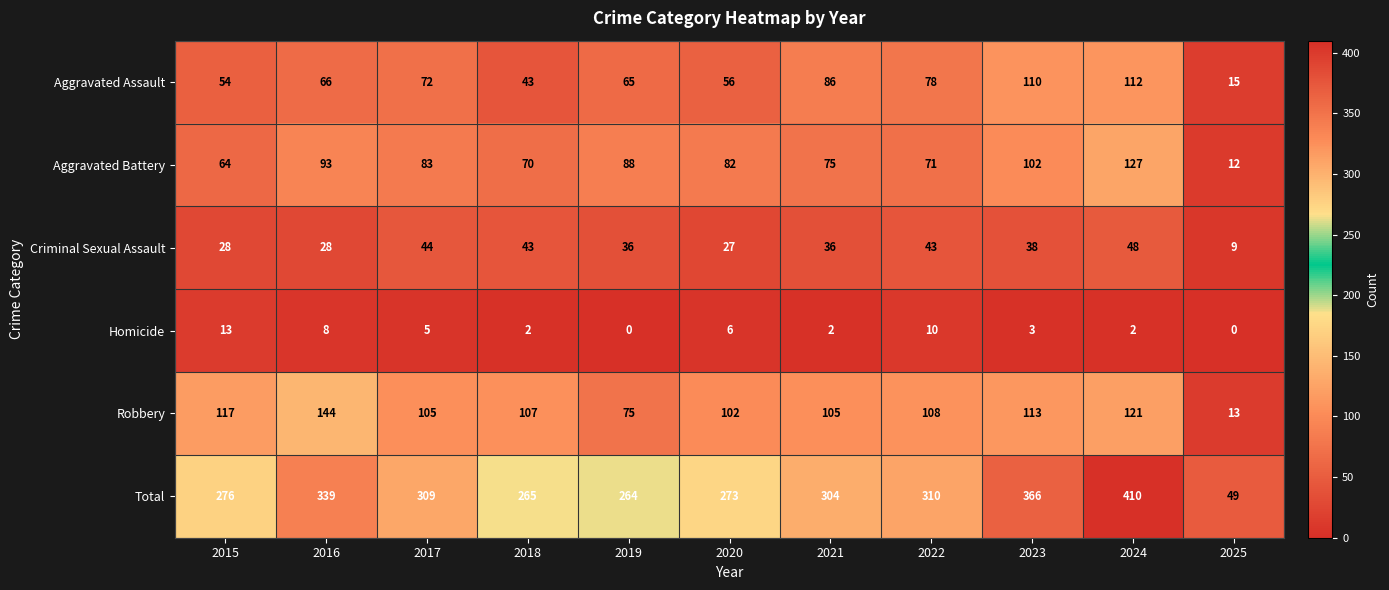

How many distinct data groups are displayed?

6